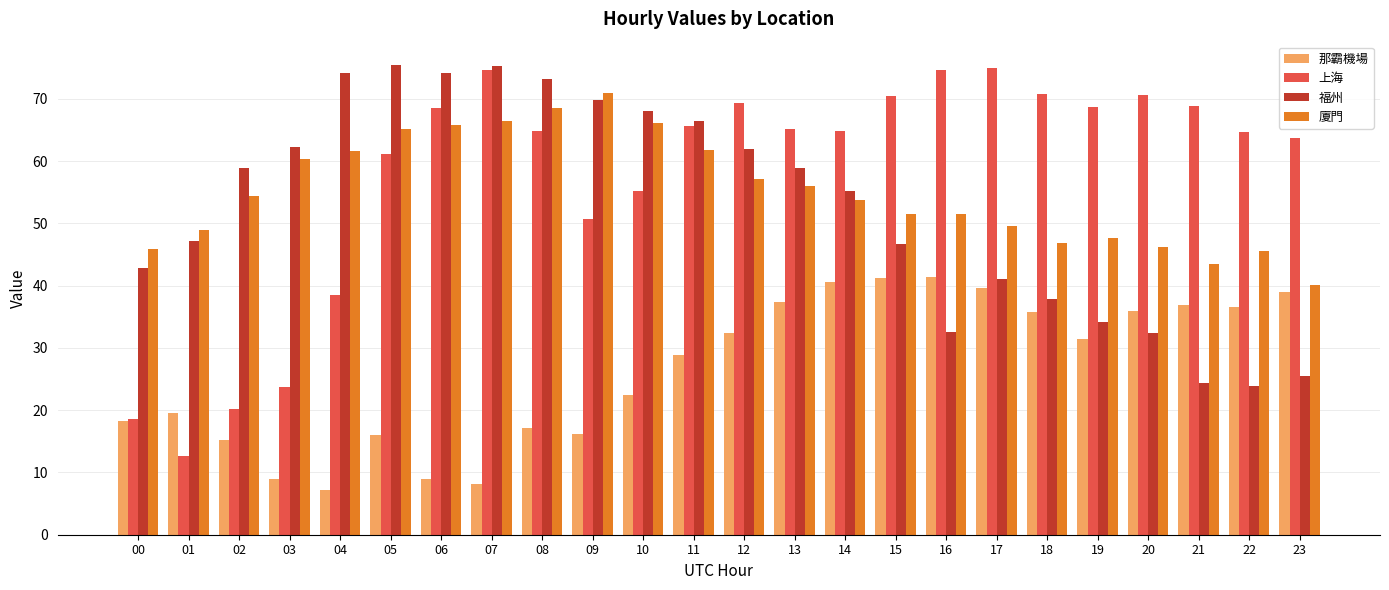

How many data points does each series have?

24